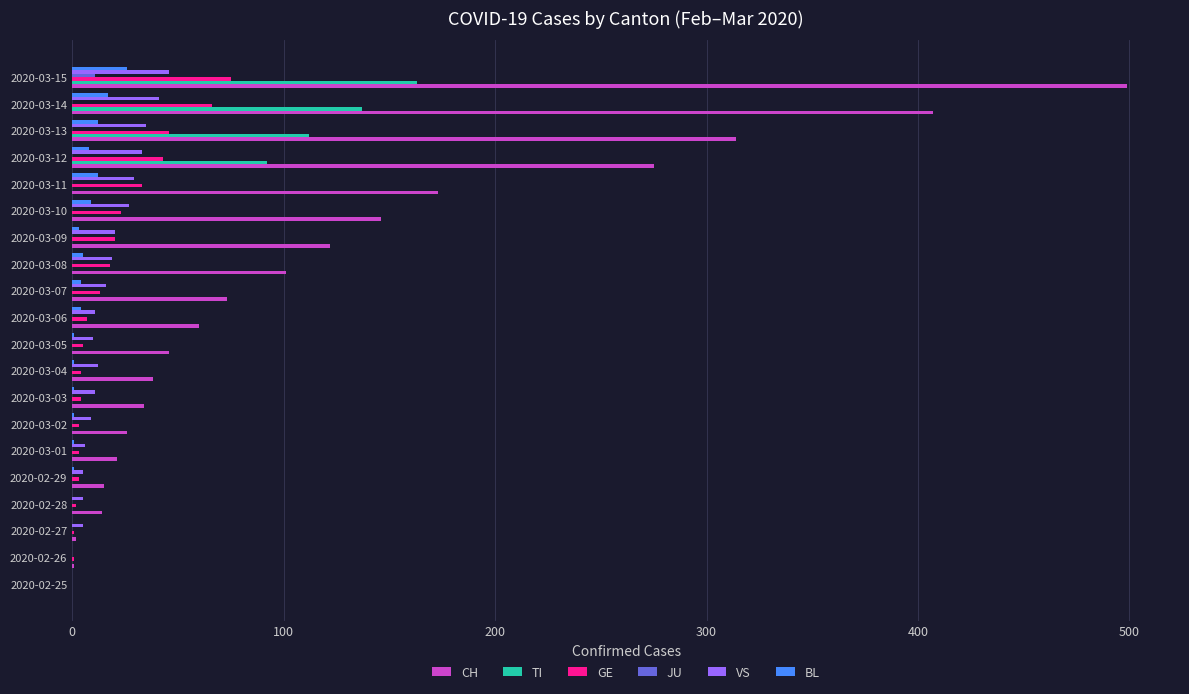

What is the highest value of the VS series?

46